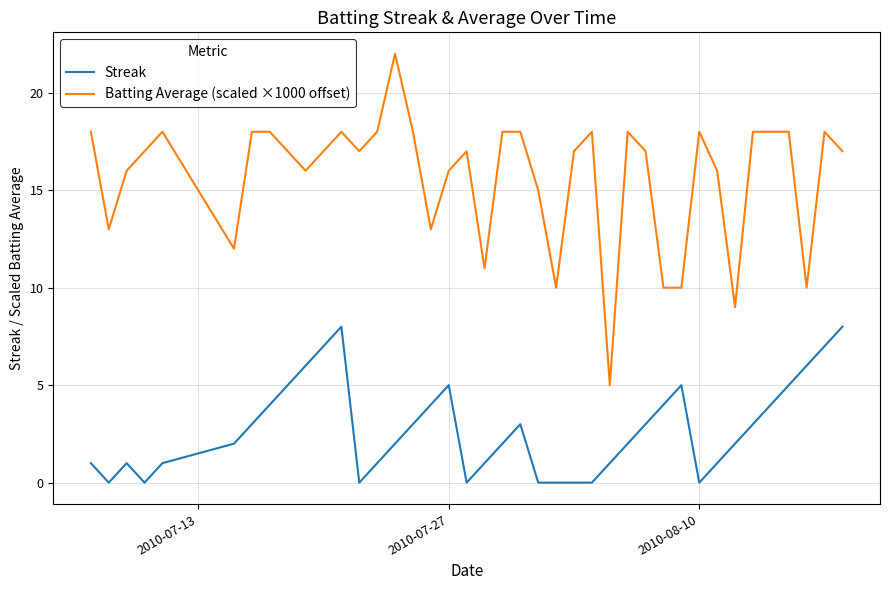

True or false: Batting Average (scaled ×1000 offset) and Streak cross at least once.

False